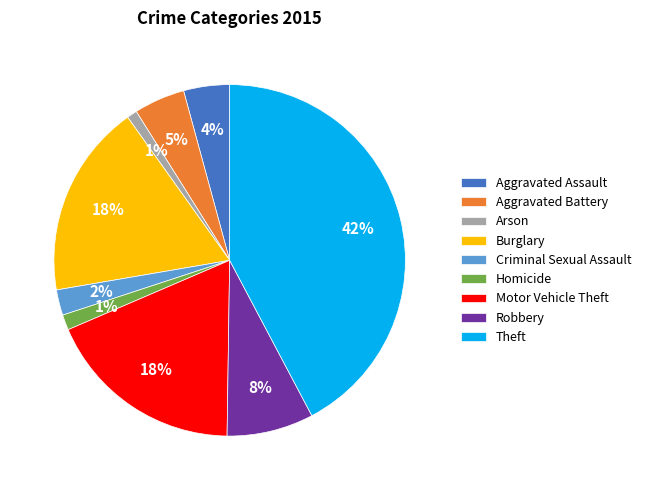

Which category has the biggest portion of the pie?

Theft